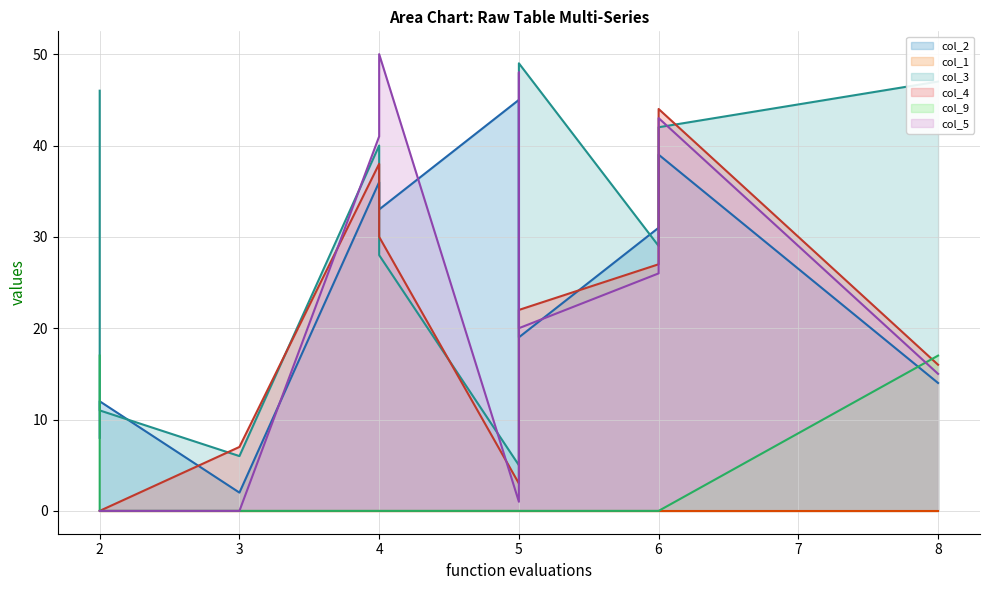

Is the value of col_4 (line) at 8 greater than the value of col_9 (line) at 4?

Yes